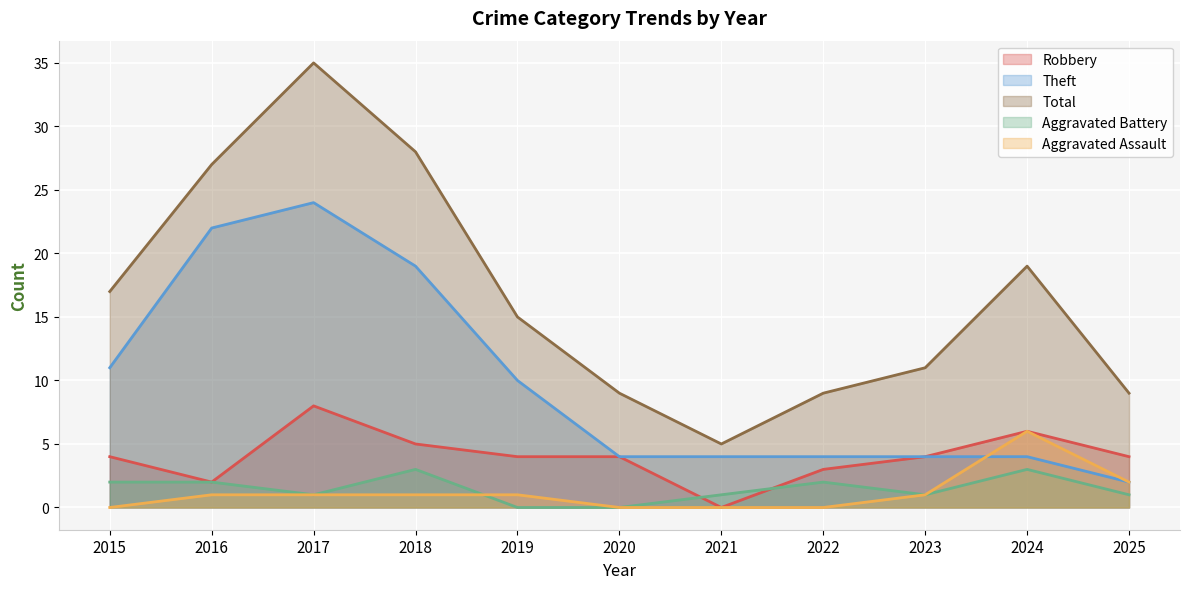

In Total, how many points are higher than both neighbors (excluding endpoints)?

2